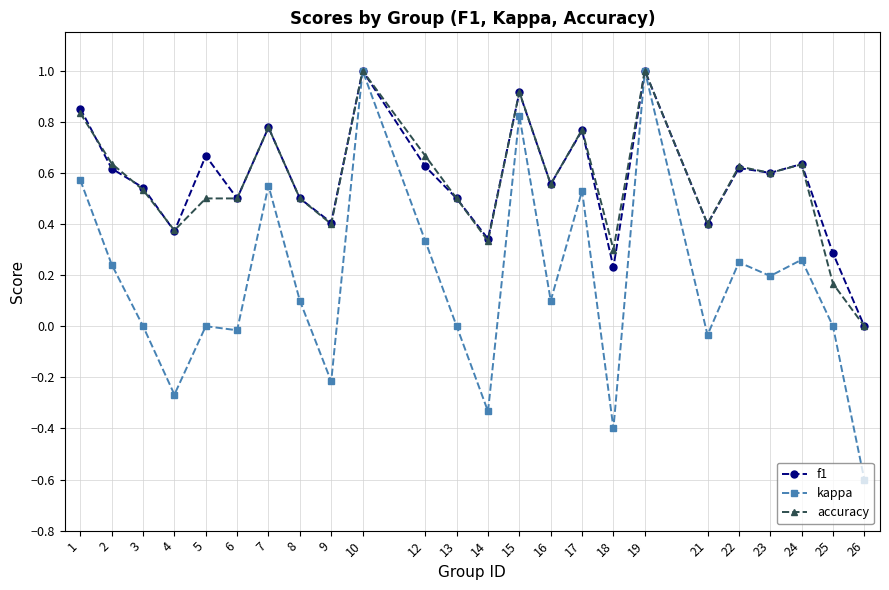

Which series changed the most between 17 and 24?

kappa